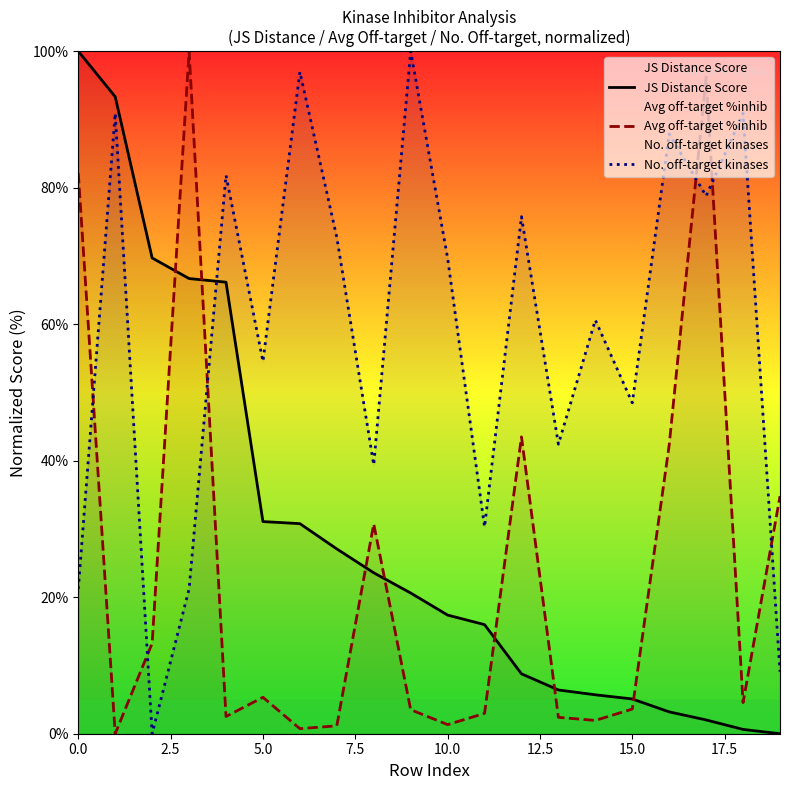

True or false: JS Distance Score has a value of 31.1 at 5.0.

True